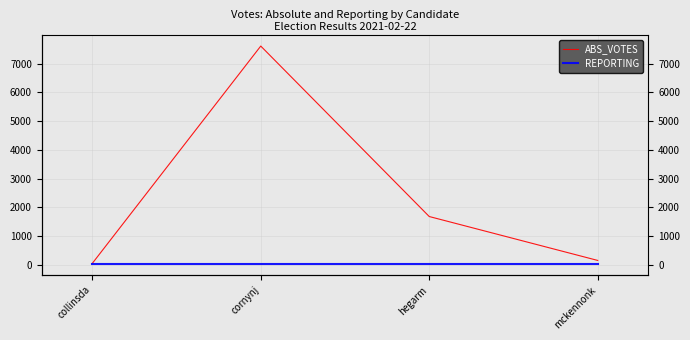

What is the difference between the highest and lowest values at hegarm?

1655